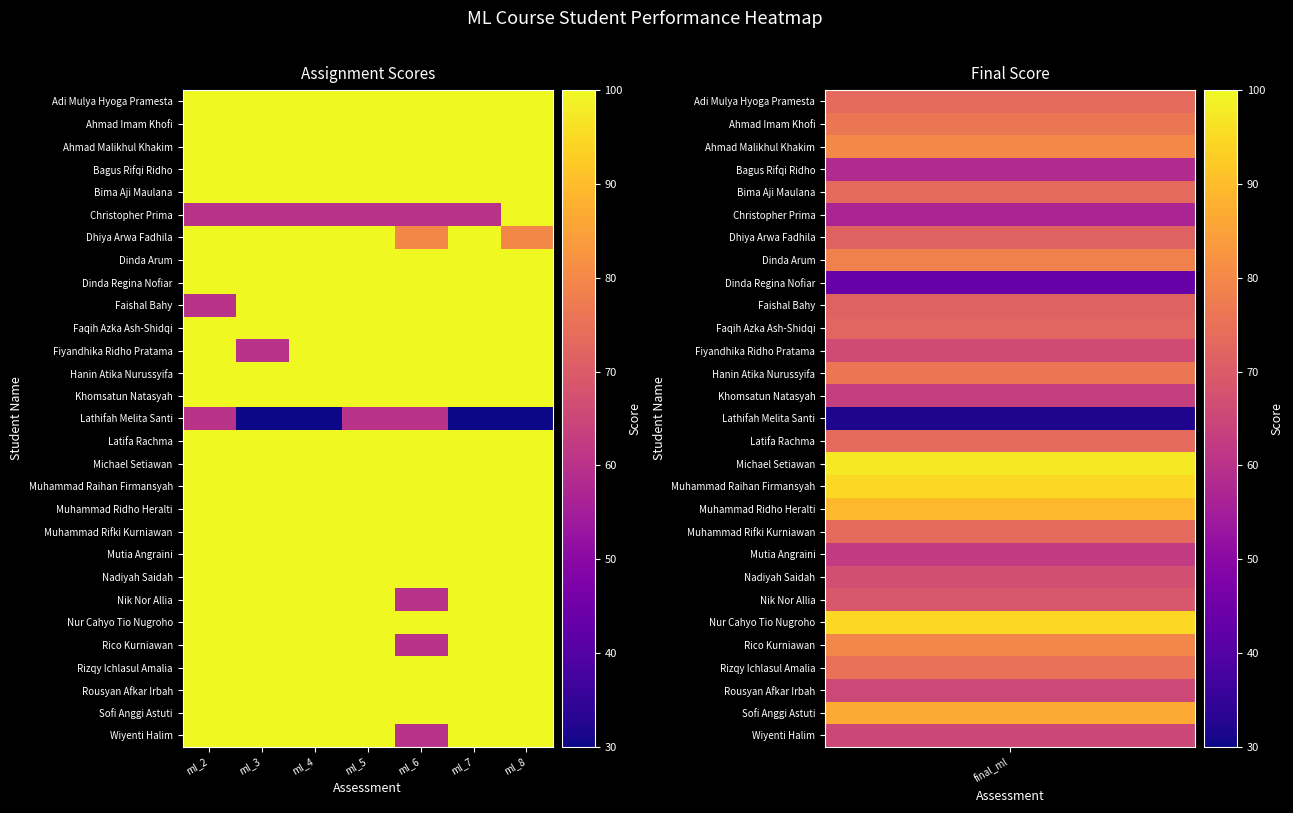

Reading right to left, extract all data points from this chart.

Adi Mulya Hyoga Pramesta: ml_8=100	ml_7=100	ml_6=100	ml_5=100	ml_4=100	ml_3=100	ml_2=100
Ahmad Imam Khofi: ml_8=100	ml_7=100	ml_6=100	ml_5=100	ml_4=100	ml_3=100	ml_2=100
Ahmad Malikhul Khakim: ml_8=100	ml_7=100	ml_6=100	ml_5=100	ml_4=100	ml_3=100	ml_2=100
Bagus Rifqi Ridho: ml_8=100	ml_7=100	ml_6=100	ml_5=100	ml_4=100	ml_3=100	ml_2=100
Bima Aji Maulana: ml_8=100	ml_7=100	ml_6=100	ml_5=100	ml_4=100	ml_3=100	ml_2=100
Christopher Prima: ml_8=100	ml_7=60	ml_6=60	ml_5=60	ml_4=60	ml_3=60	ml_2=60
Dhiya Arwa Fadhila: ml_8=80	ml_7=100	ml_6=80	ml_5=100	ml_4=100	ml_3=100	ml_2=100
Dinda Arum: ml_8=100	ml_7=100	ml_6=100	ml_5=100	ml_4=100	ml_3=100	ml_2=100
Dinda Regina Nofiar: ml_8=100	ml_7=100	ml_6=100	ml_5=100	ml_4=100	ml_3=100	ml_2=100
Faishal Bahy: ml_8=100	ml_7=100	ml_6=100	ml_5=100	ml_4=100	ml_3=100	ml_2=60
Faqih Azka Ash-Shidqi: ml_8=100	ml_7=100	ml_6=100	ml_5=100	ml_4=100	ml_3=100	ml_2=100
Fiyandhika Ridho Pratama: ml_8=100	ml_7=100	ml_6=100	ml_5=100	ml_4=100	ml_3=60	ml_2=100
Hanin Atika Nurussyifa: ml_8=100	ml_7=100	ml_6=100	ml_5=100	ml_4=100	ml_3=100	ml_2=100
Khomsatun Natasyah: ml_8=100	ml_7=100	ml_6=100	ml_5=100	ml_4=100	ml_3=100	ml_2=100
Lathifah Melita Santi: ml_8=30	ml_7=30	ml_6=60	ml_5=60	ml_4=30	ml_3=30	ml_2=60
Latifa Rachma: ml_8=100	ml_7=100	ml_6=100	ml_5=100	ml_4=100	ml_3=100	ml_2=100
Michael Setiawan: ml_8=100	ml_7=100	ml_6=100	ml_5=100	ml_4=100	ml_3=100	ml_2=100
Muhammad Raihan Firmansyah: ml_8=100	ml_7=100	ml_6=100	ml_5=100	ml_4=100	ml_3=100	ml_2=100
Muhammad Ridho Heralti: ml_8=100	ml_7=100	ml_6=100	ml_5=100	ml_4=100	ml_3=100	ml_2=100
Muhammad Rifki Kurniawan: ml_8=100	ml_7=100	ml_6=100	ml_5=100	ml_4=100	ml_3=100	ml_2=100
Mutia Angraini: ml_8=100	ml_7=100	ml_6=100	ml_5=100	ml_4=100	ml_3=100	ml_2=100
Nadiyah Saidah: ml_8=100	ml_7=100	ml_6=100	ml_5=100	ml_4=100	ml_3=100	ml_2=100
Nik Nor Allia: ml_8=100	ml_7=100	ml_6=60	ml_5=100	ml_4=100	ml_3=100	ml_2=100
Nur Cahyo Tio Nugroho: ml_8=100	ml_7=100	ml_6=100	ml_5=100	ml_4=100	ml_3=100	ml_2=100
Rico Kurniawan: ml_8=100	ml_7=100	ml_6=60	ml_5=100	ml_4=100	ml_3=100	ml_2=100
Rizqy Ichlasul Amalia: ml_8=100	ml_7=100	ml_6=100	ml_5=100	ml_4=100	ml_3=100	ml_2=100
Rousyan Afkar Irbah: ml_8=100	ml_7=100	ml_6=100	ml_5=100	ml_4=100	ml_3=100	ml_2=100
Sofi Anggi Astuti: ml_8=100	ml_7=100	ml_6=100	ml_5=100	ml_4=100	ml_3=100	ml_2=100
Wiyenti Halim: ml_8=100	ml_7=100	ml_6=60	ml_5=100	ml_4=100	ml_3=100	ml_2=100